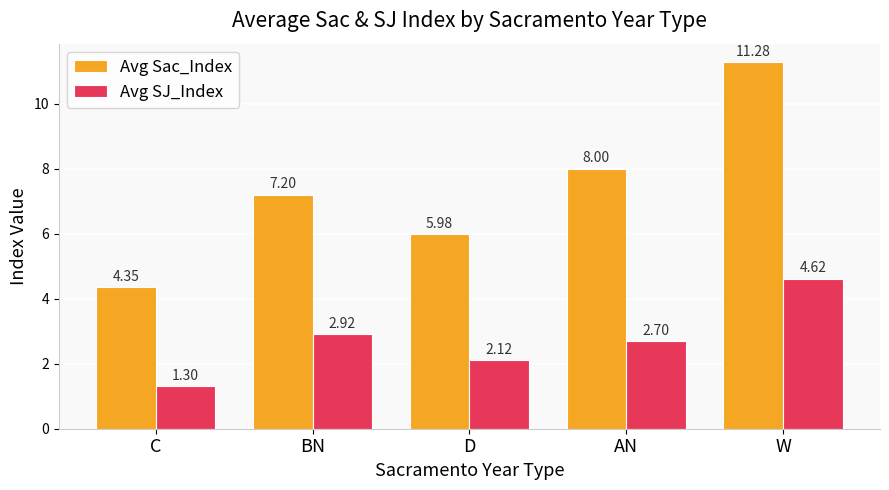

The value of Avg Sac_Index at C is 6.4. True or false?

False